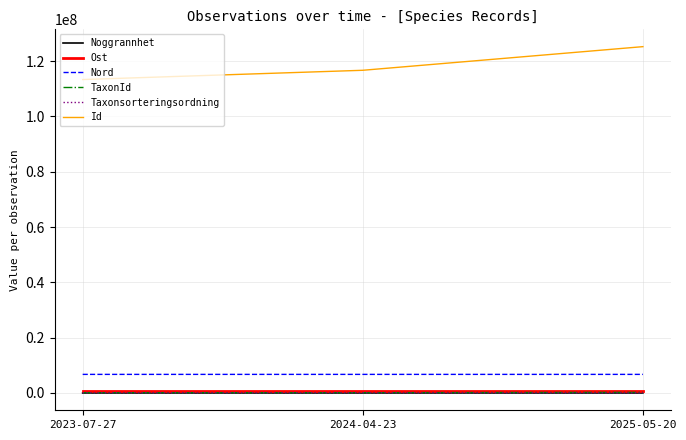

What is the total value across all series at 2023-07-27?

120873998